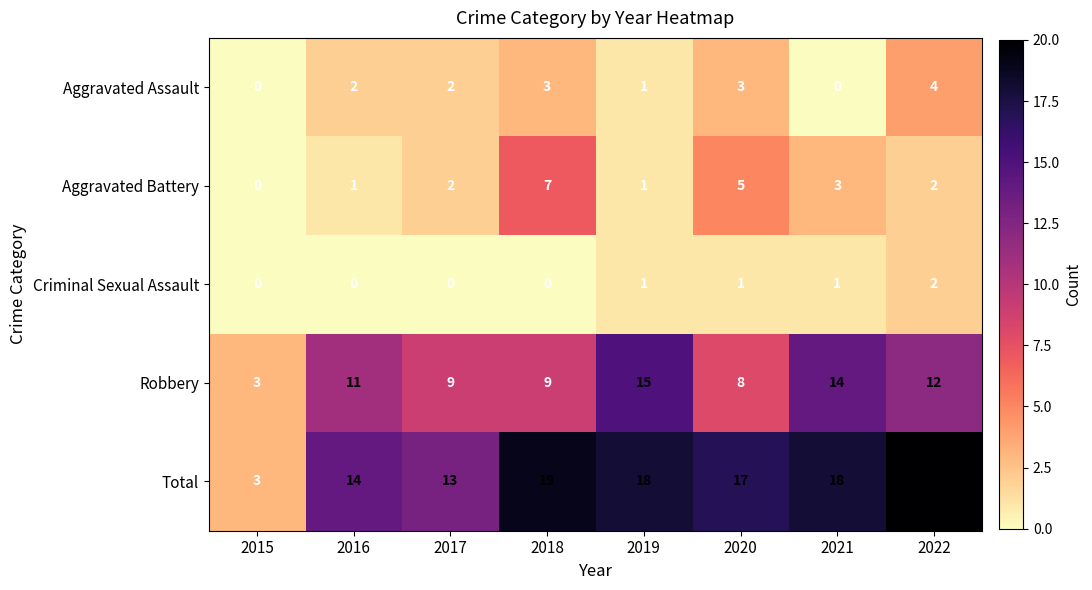

What is the sum of all Criminal Sexual Assault values?

5